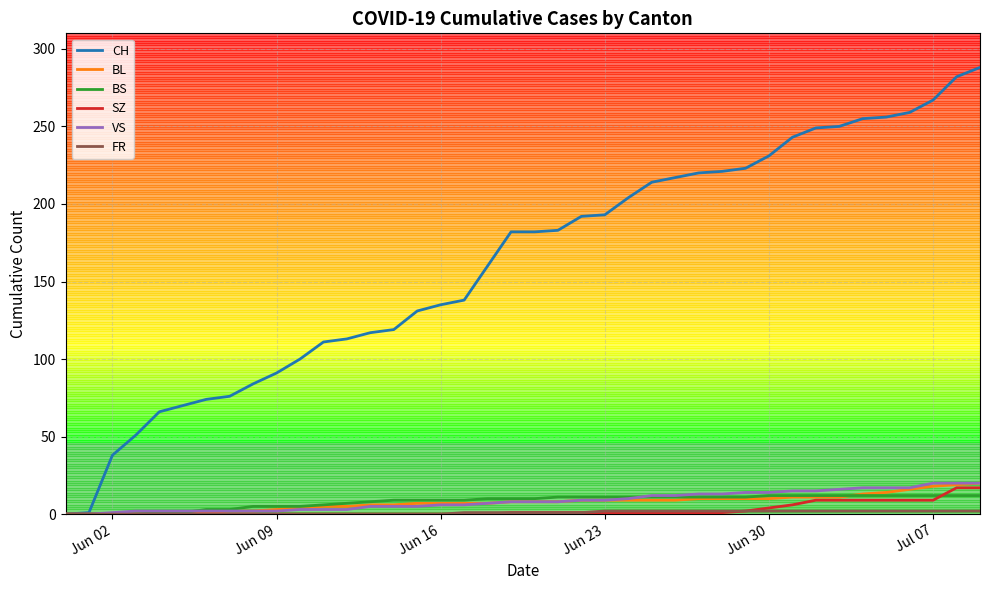

How many distinct data groups are displayed?

6